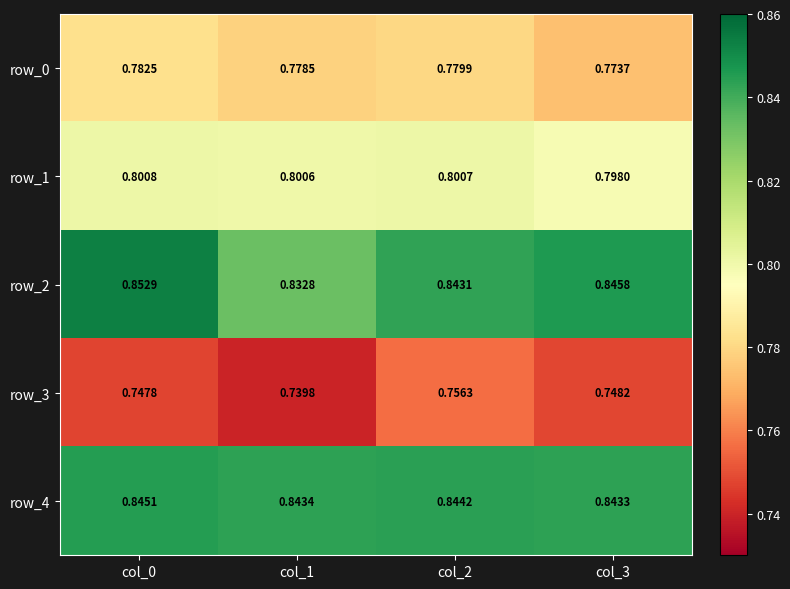

Which series has the widest spread of values?

row_2